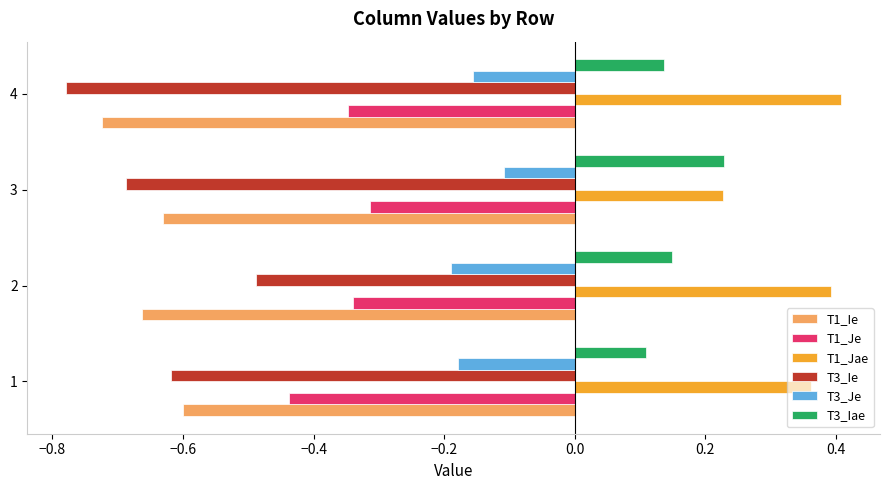

Where is T3_Je nearest to the value 0?

3